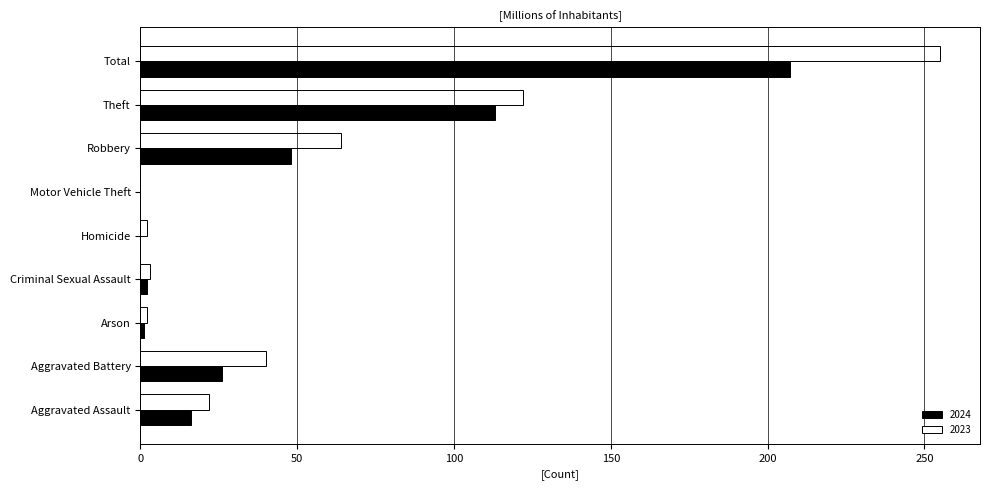

Which series changed the most between Aggravated Battery and Theft?

2024